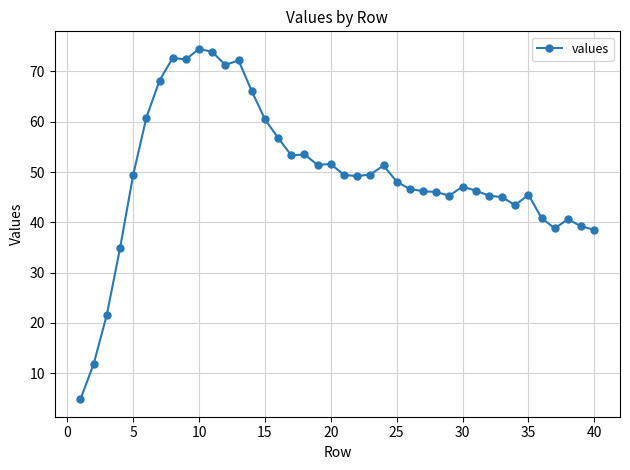

True or false: there are more than 2 points higher than both neighbors.

True